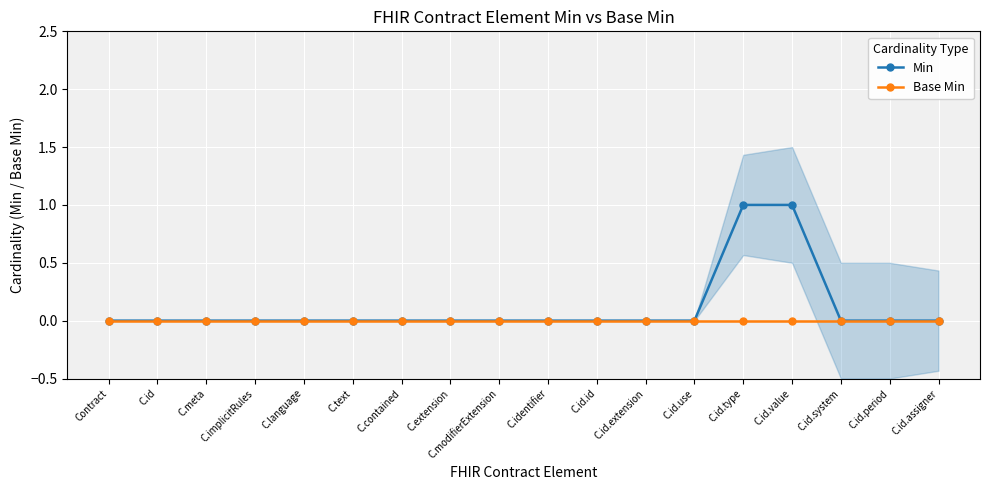

What are all the series names shown in the legend?

Min, Base Min